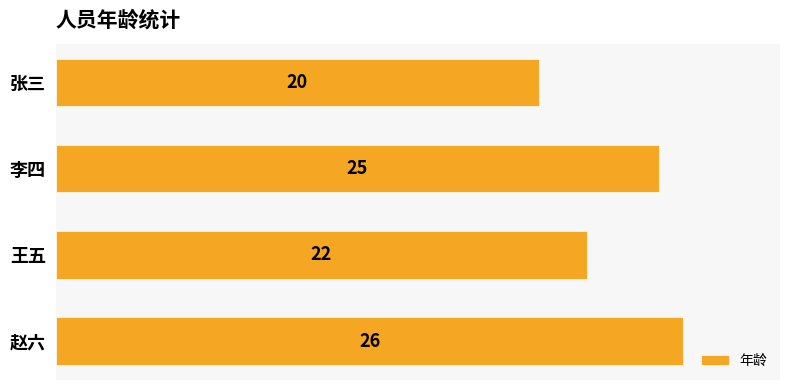

How many categories are shown in the chart?

4